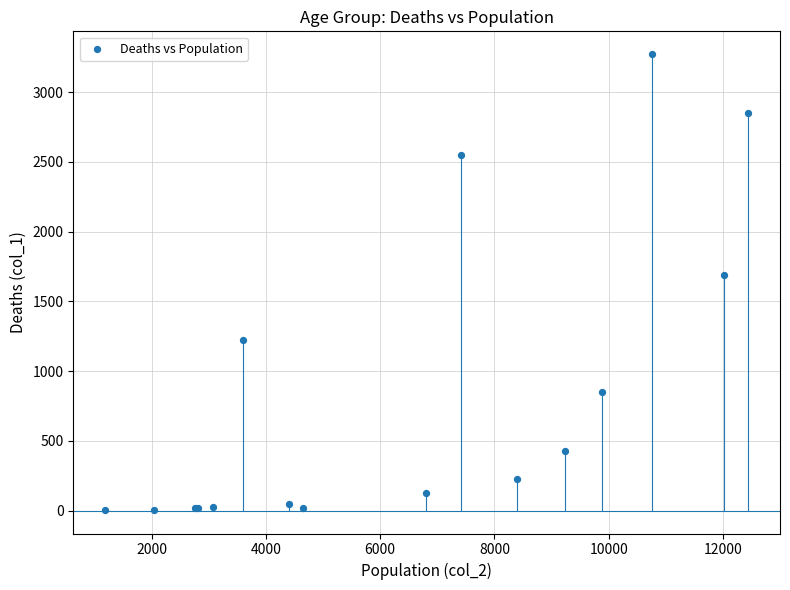

What Y value in the scatter plot is closest to 1638?

1690